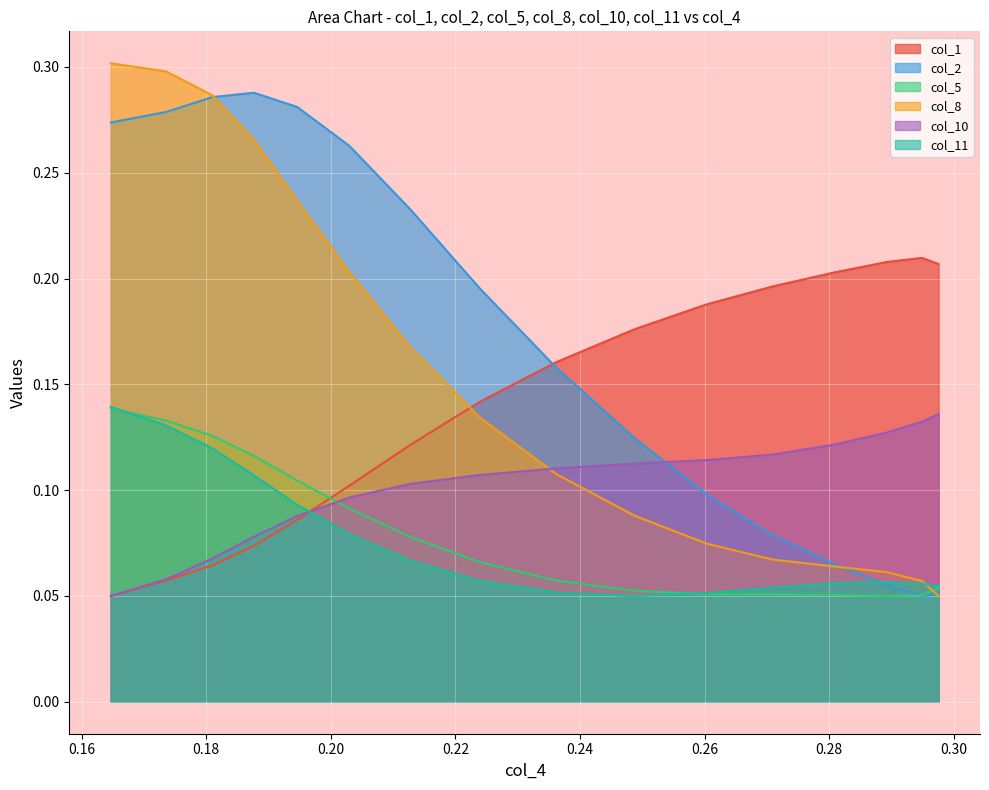

How many distinct data groups are displayed?

6